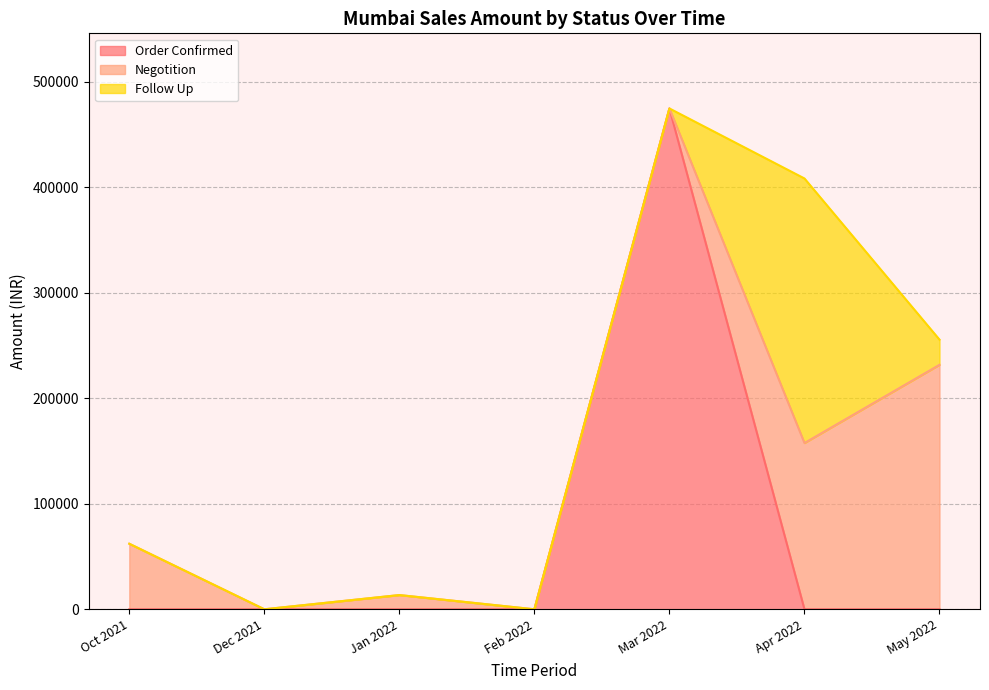

How many positive values does the Negotition series have?

7